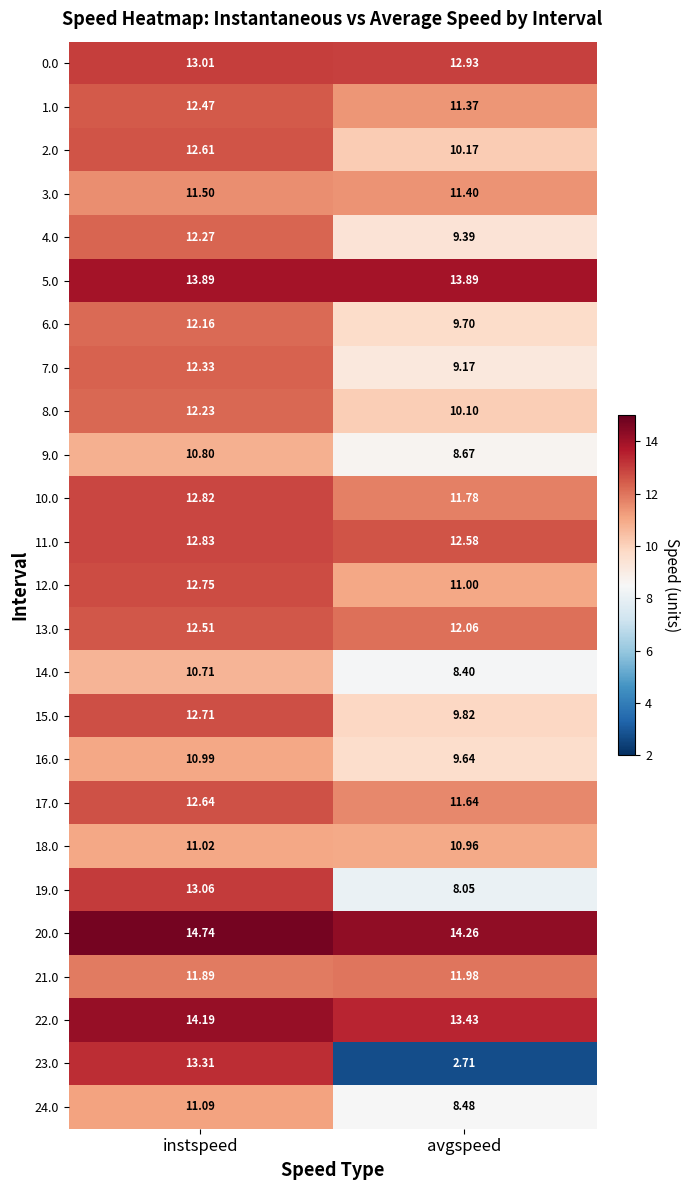

Which category has the highest value across all series?

instspeed